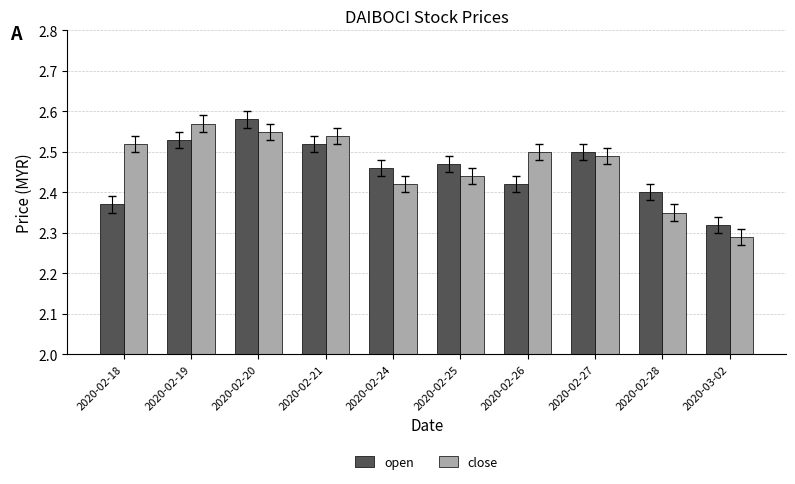

The value of open at 2020-02-25 is 4.0. True or false?

False